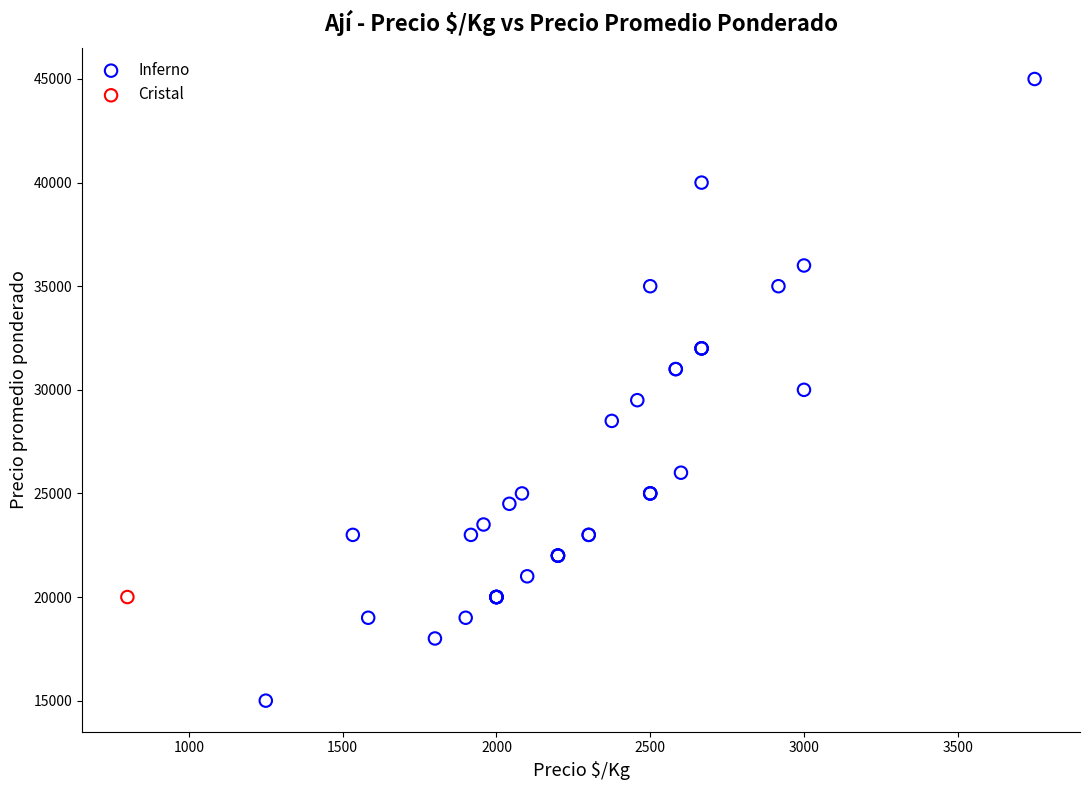

What are all the series names shown in the legend?

Inferno, Cristal